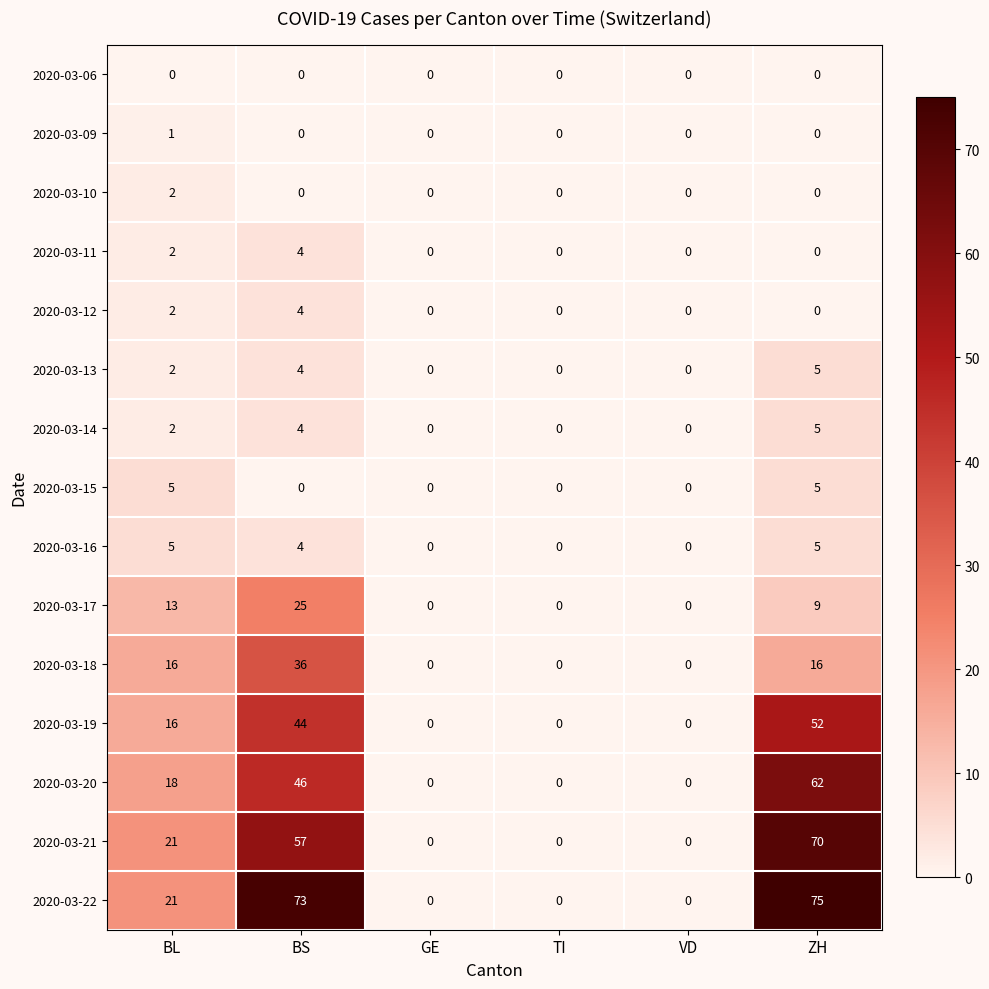

Which category has the highest value across all series?

ZH